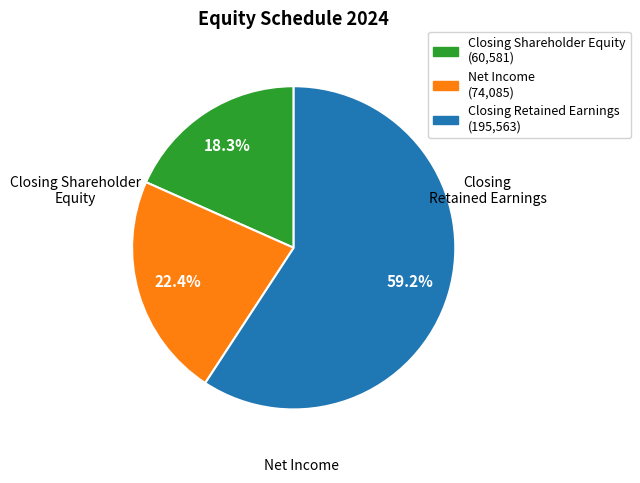

Does any single category account for the majority?

Yes